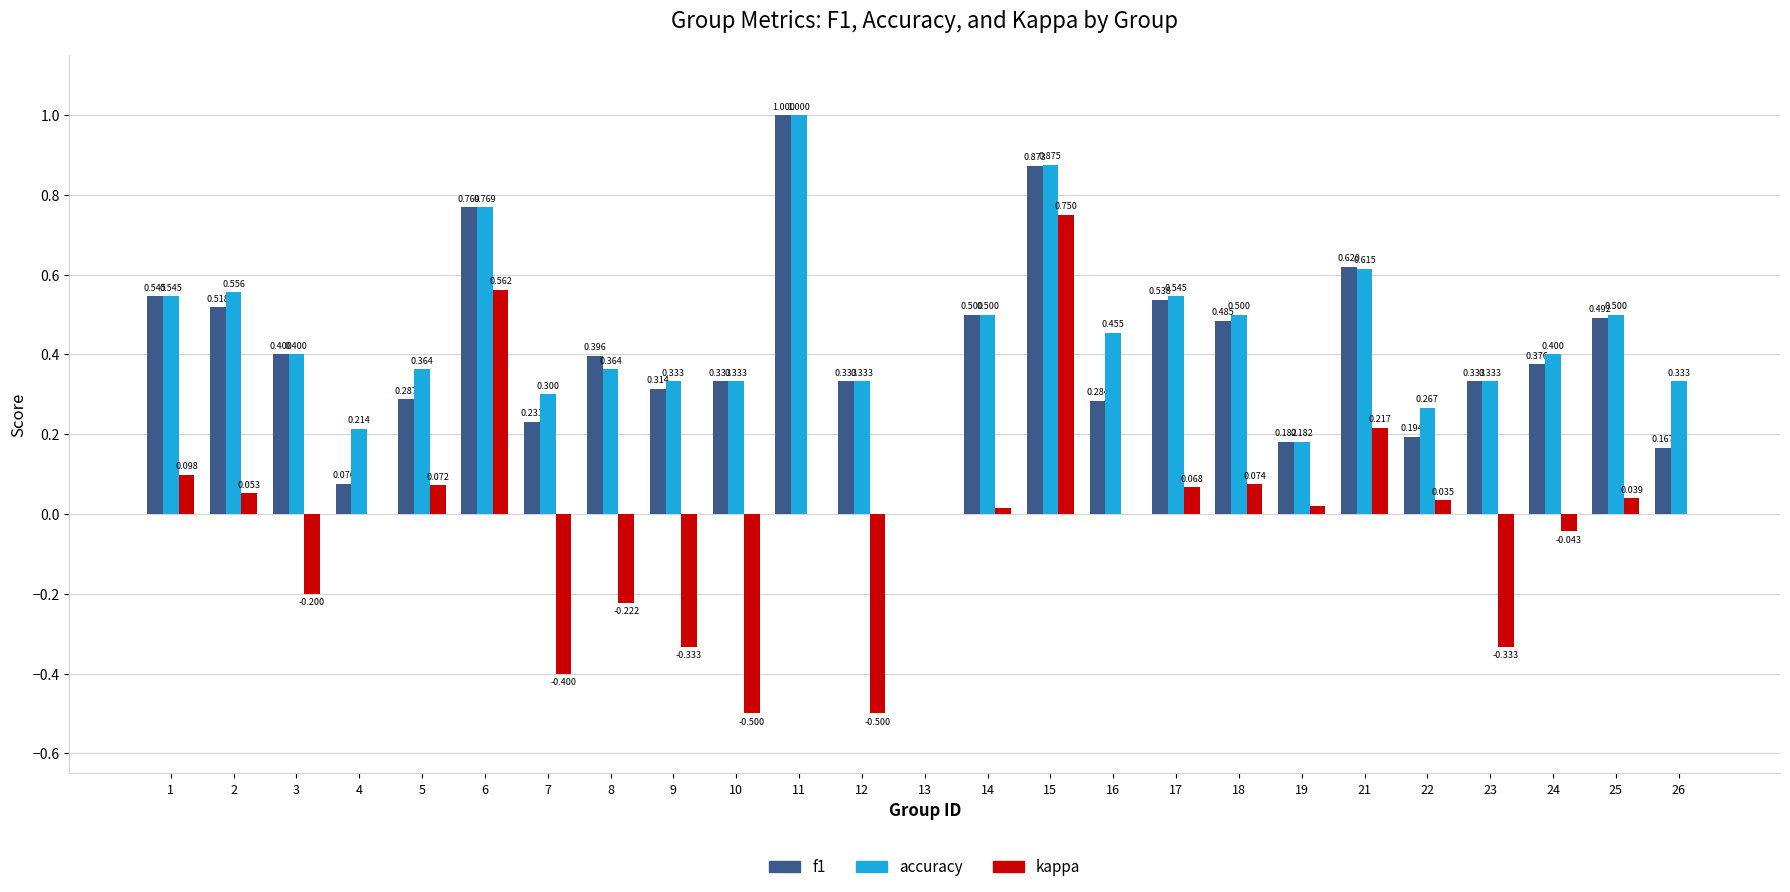

Which series changed the most between 4 and 10?

kappa